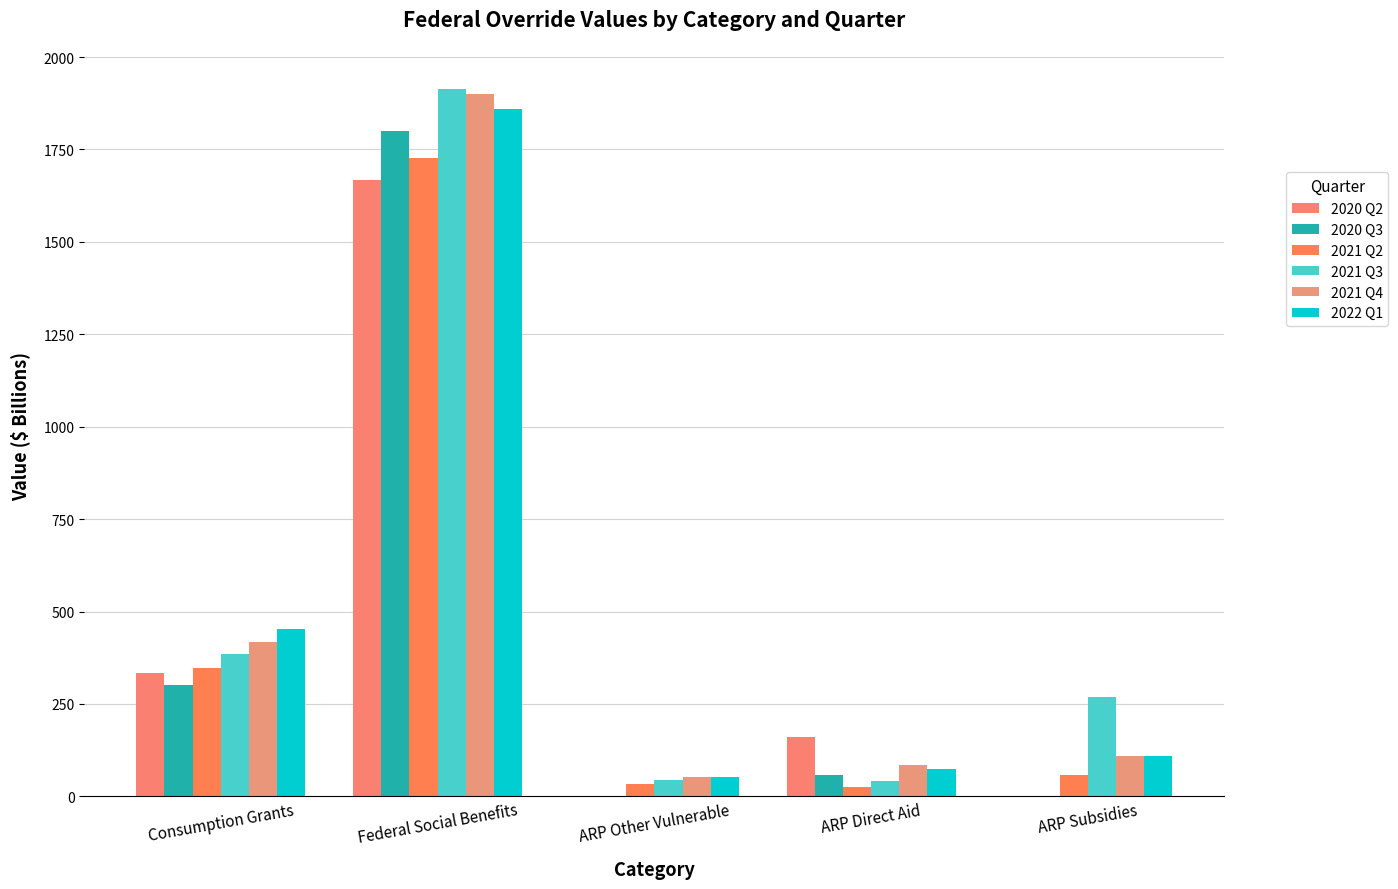

Are the bars horizontal?

No